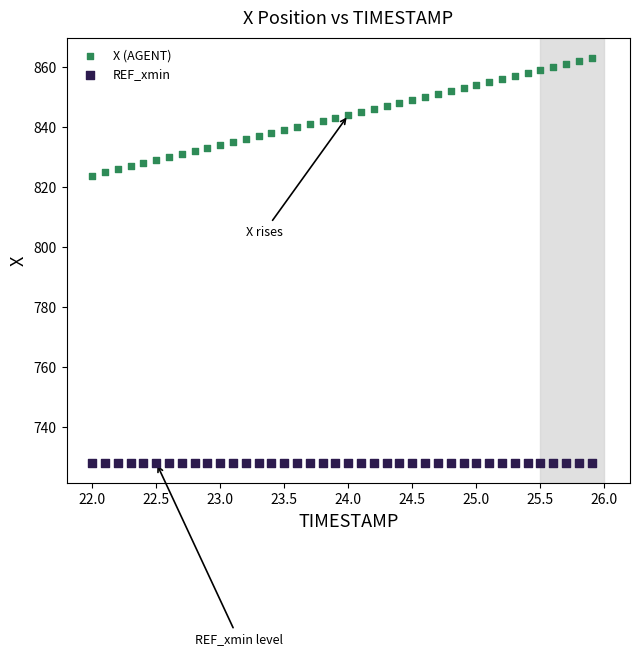

Which series reaches the minimum Y coordinate?

REF_xmin